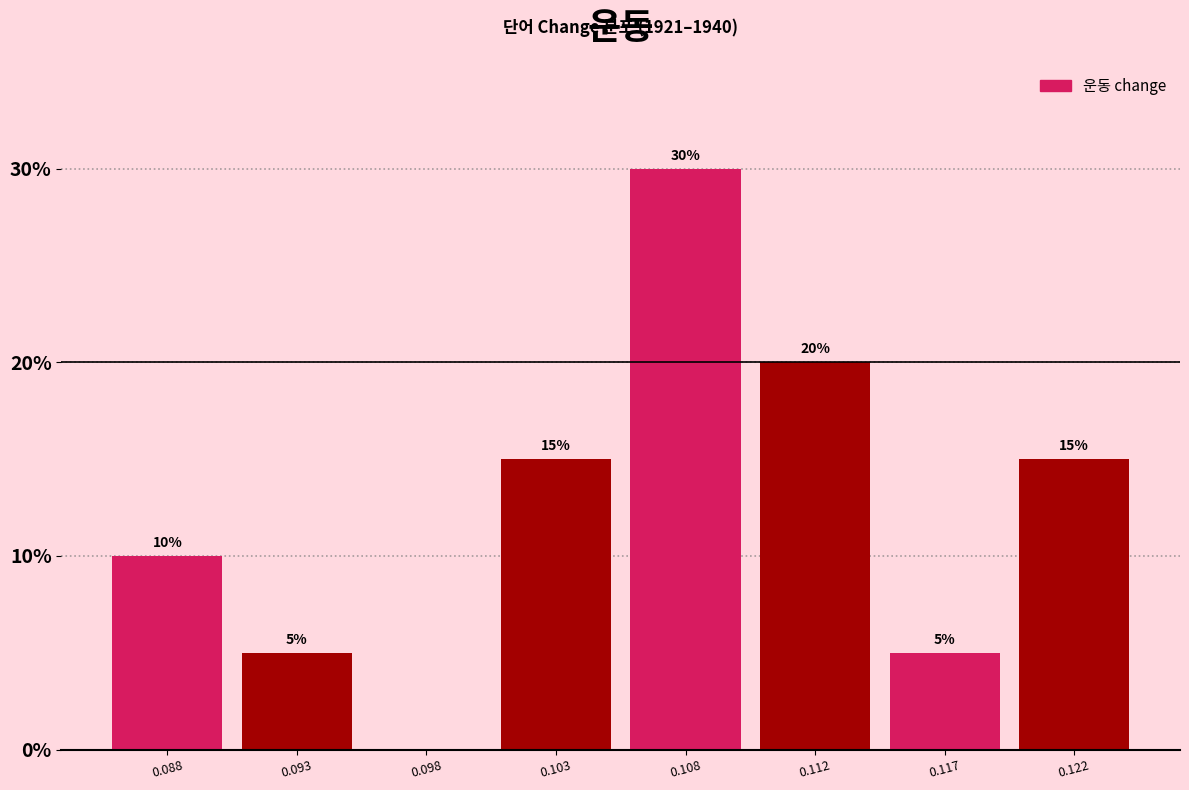

Reading left to right, what are all the values shown in this chart?

0.088=10	0.093=5	0.098=0	0.103=15	0.108=30	0.112=20	0.117=5	0.122=15